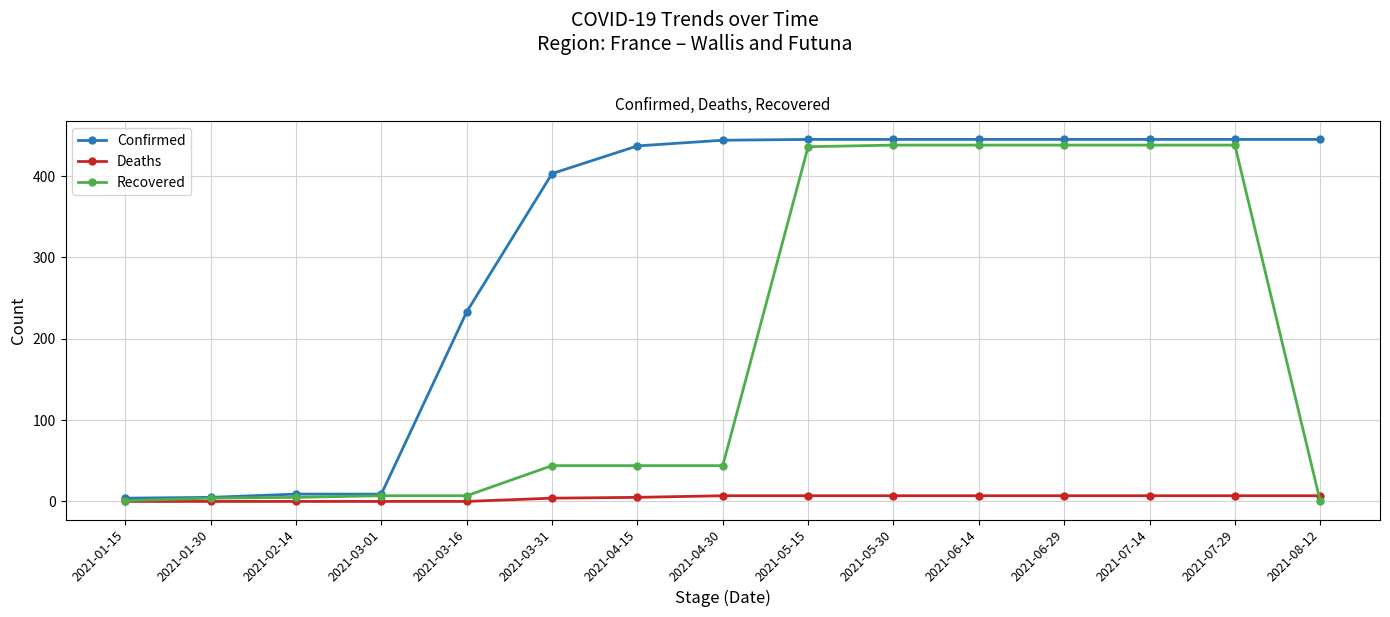

The value of Deaths at 2021-01-30 is 0. True or false?

True